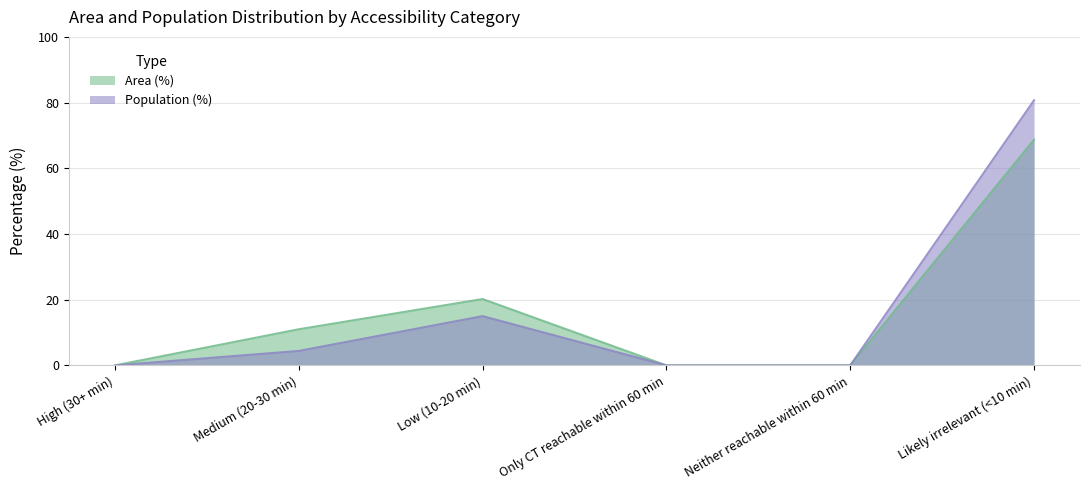

What is the difference between the second highest and minimum values in the Population (%) series?

15.0